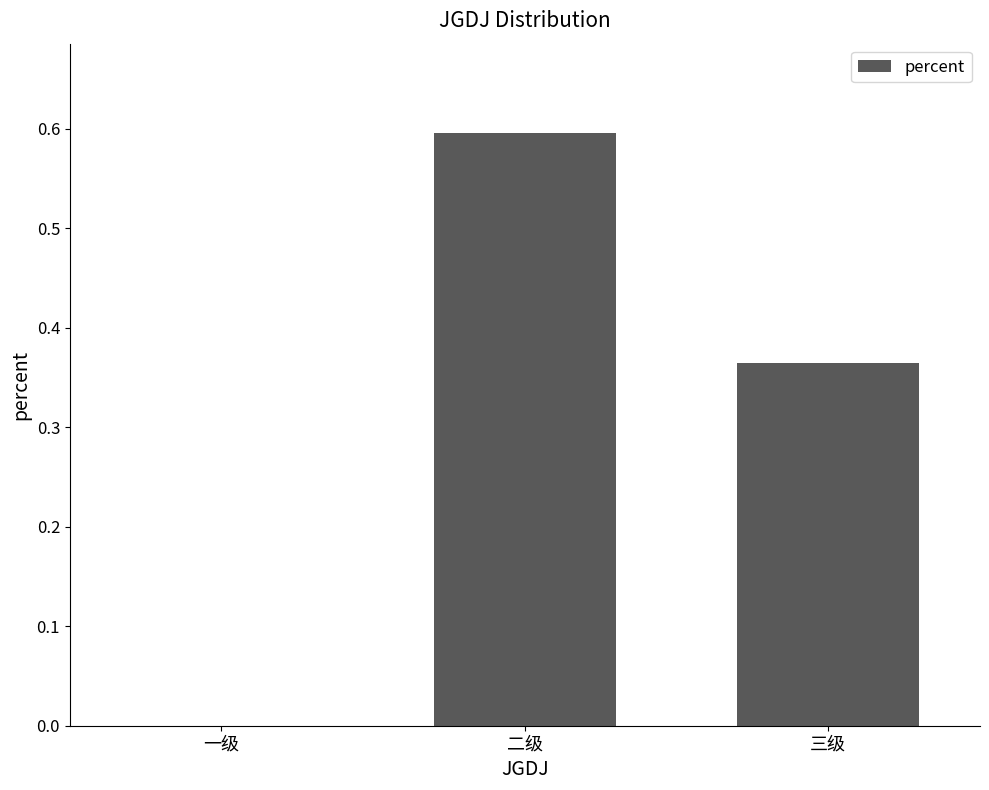

At which category does the chart reach its peak across all series?

二级